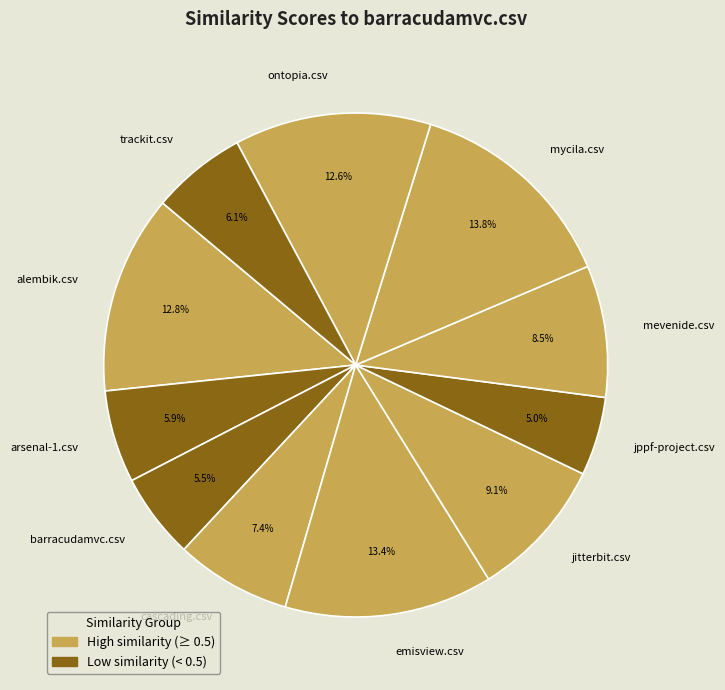

Is barracudamvc.csv the majority of the pie?

No